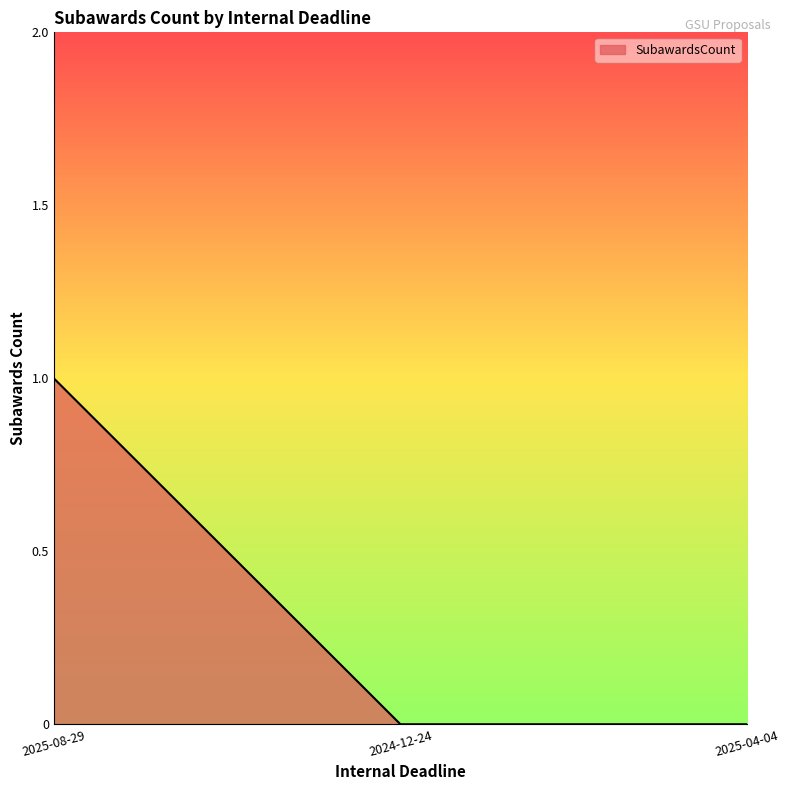

Reading left to right, extract all data points from this chart.

2025-08-29=1	2024-12-24=0	2025-04-04=0